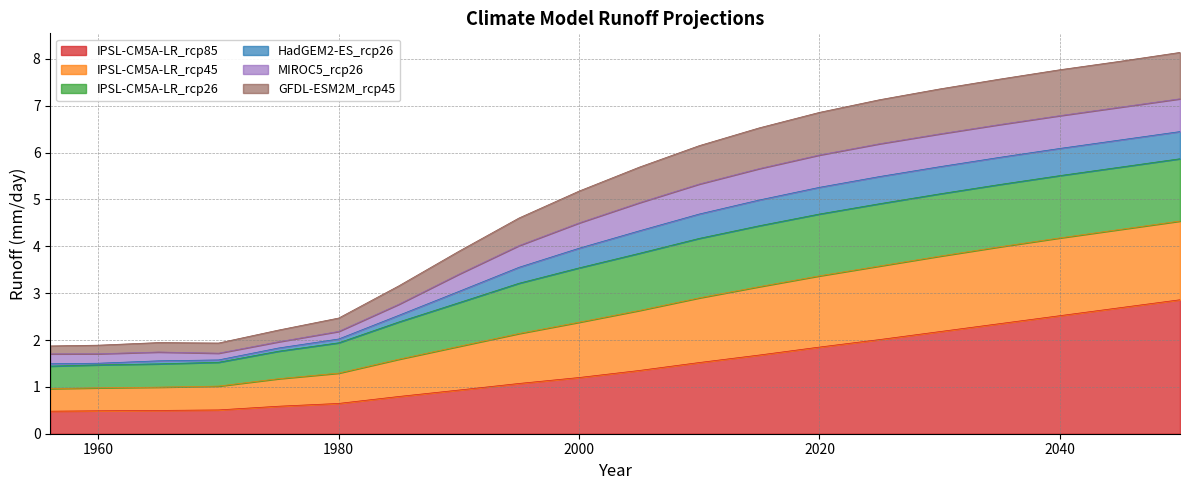

What are all the series names shown in the legend?

IPSL-CM5A-LR_rcp85, IPSL-CM5A-LR_rcp45, IPSL-CM5A-LR_rcp26, HadGEM2-ES_rcp26, MIROC5_rcp26, GFDL-ESM2M_rcp45